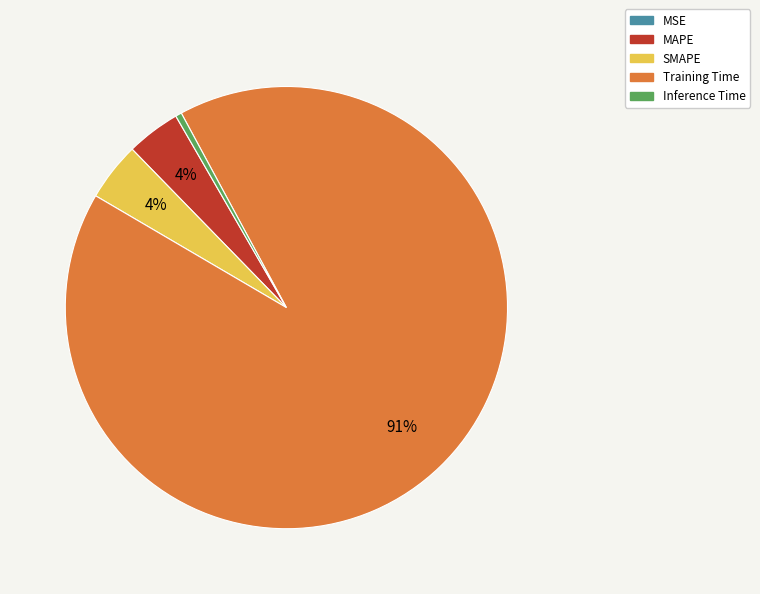

Combined, do Inference Time and Training Time account for over 50%?

Yes